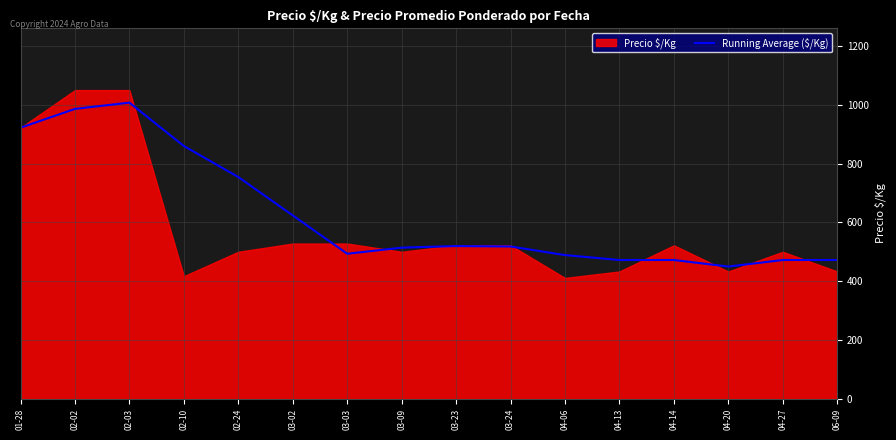

What is the sum of all values?

10024.3